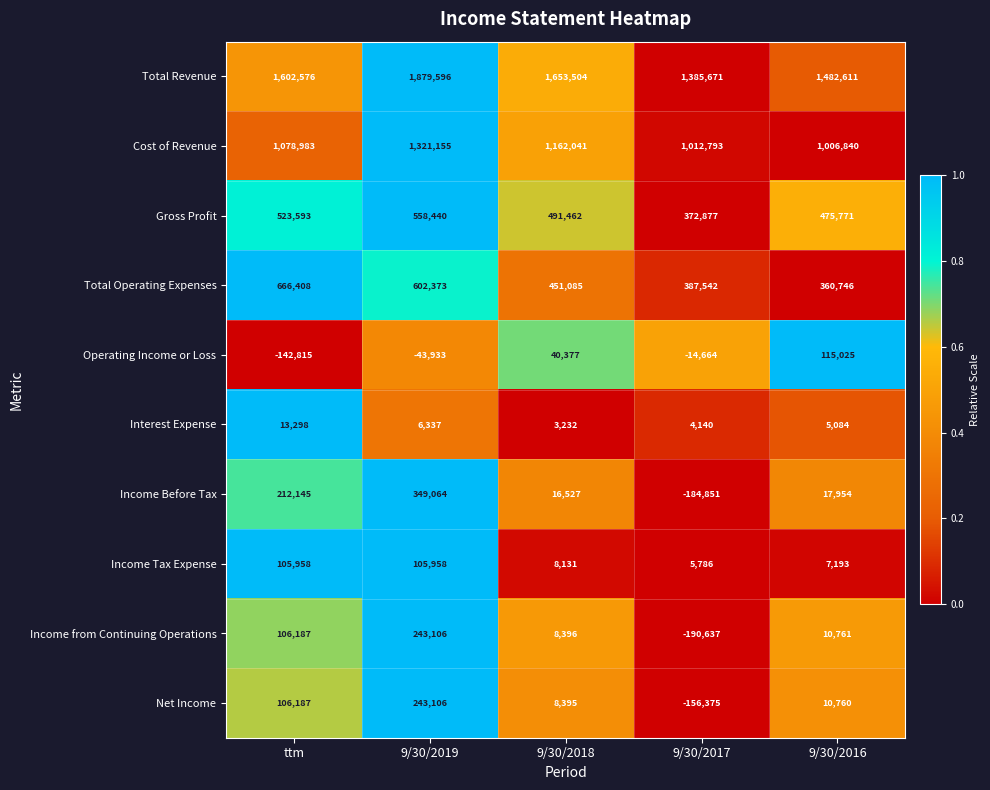

Read the Total Operating Expenses value at 9/30/2019.

602373